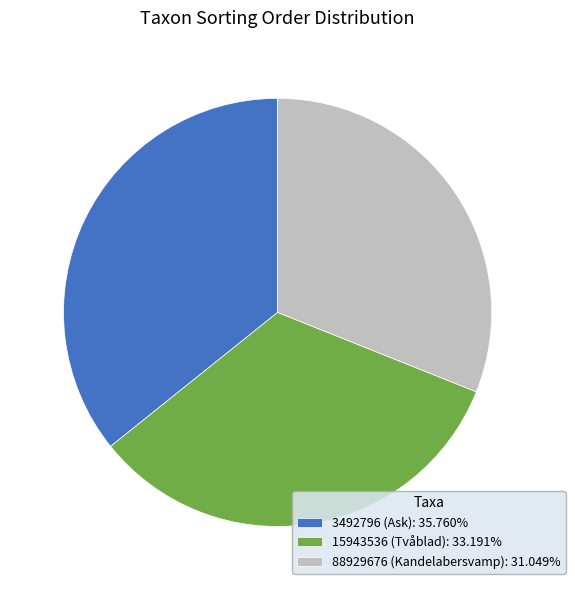

Is there any slice that represents more than half of the pie?

No